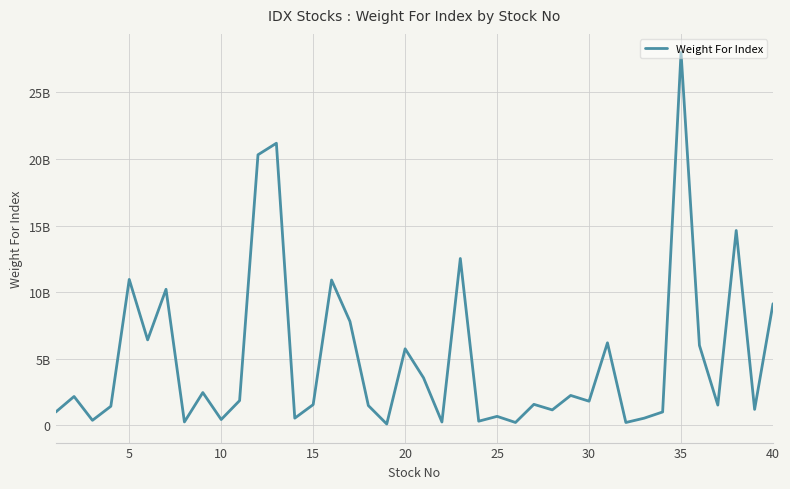

Does the chart display data point markers on the line(s)?

No